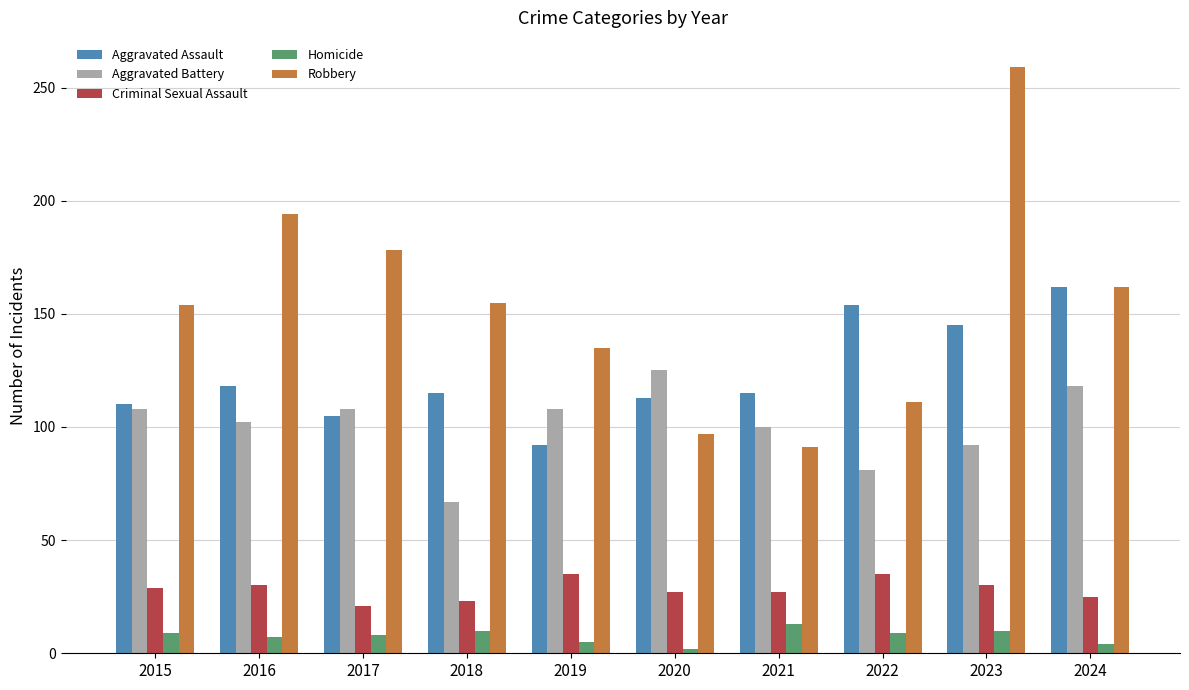

At which category is the sum across all series the highest?

2023